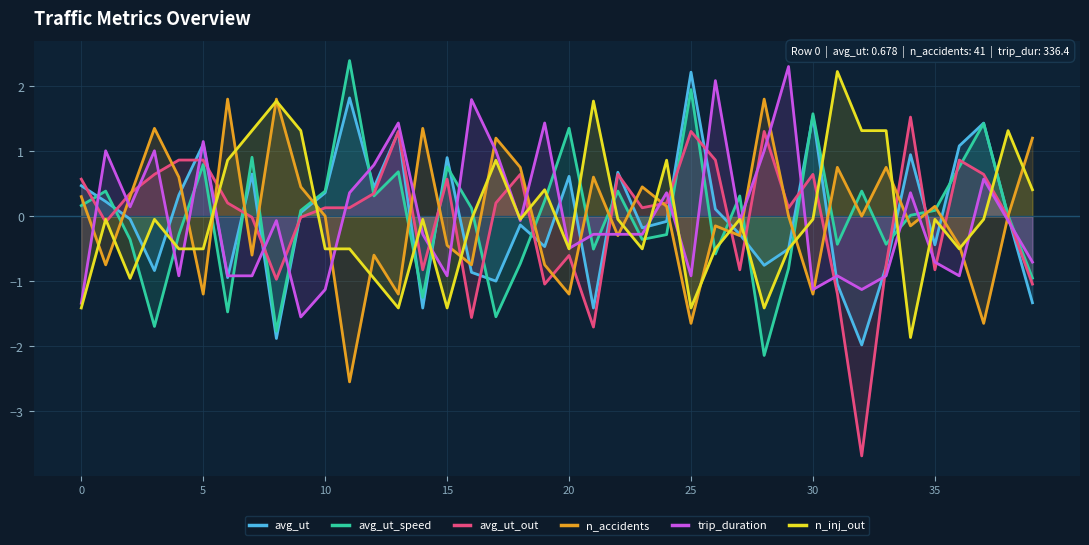

What is the label of the 31st point from the left?

30